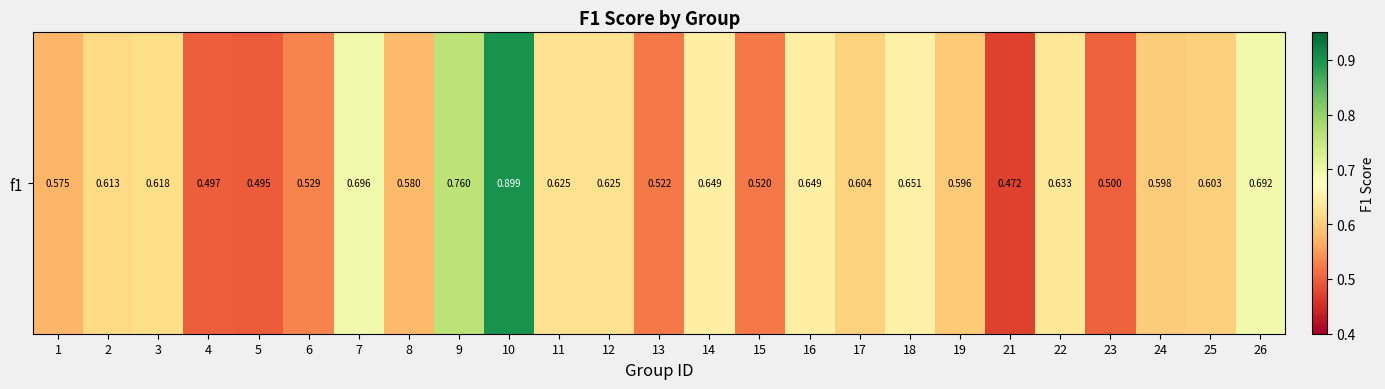

Reading left to right, transcribe all the data shown in this chart.

1=0.6	2=0.6	3=0.6	4=0.5	5=0.5	6=0.5	7=0.7	8=0.6	9=0.8	10=0.9	11=0.6	12=0.6	13=0.5	14=0.6	15=0.5	16=0.6	17=0.6	18=0.7	19=0.6	21=0.5	22=0.6	23=0.5	24=0.6	25=0.6	26=0.7